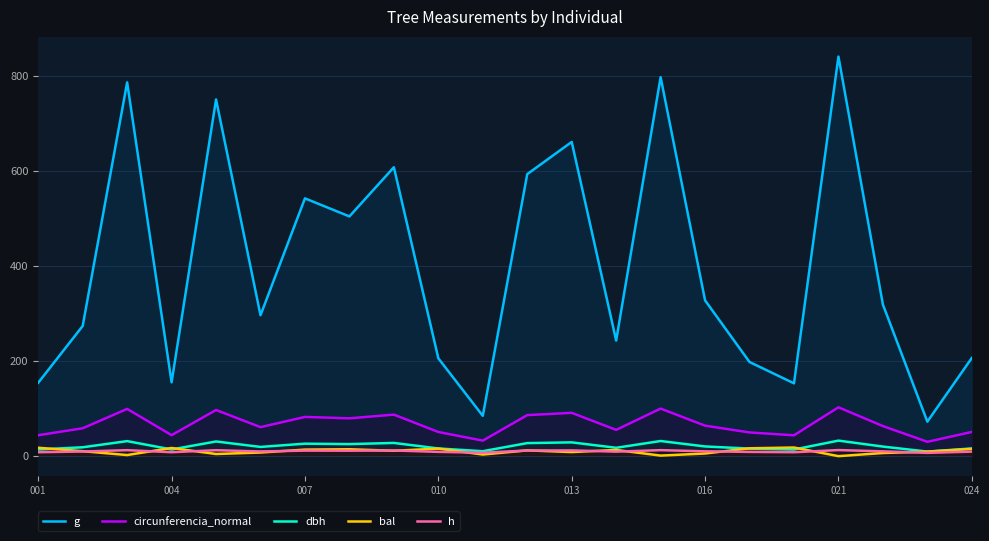

In g, how many points are lower than both neighbors (excluding endpoints)?

7